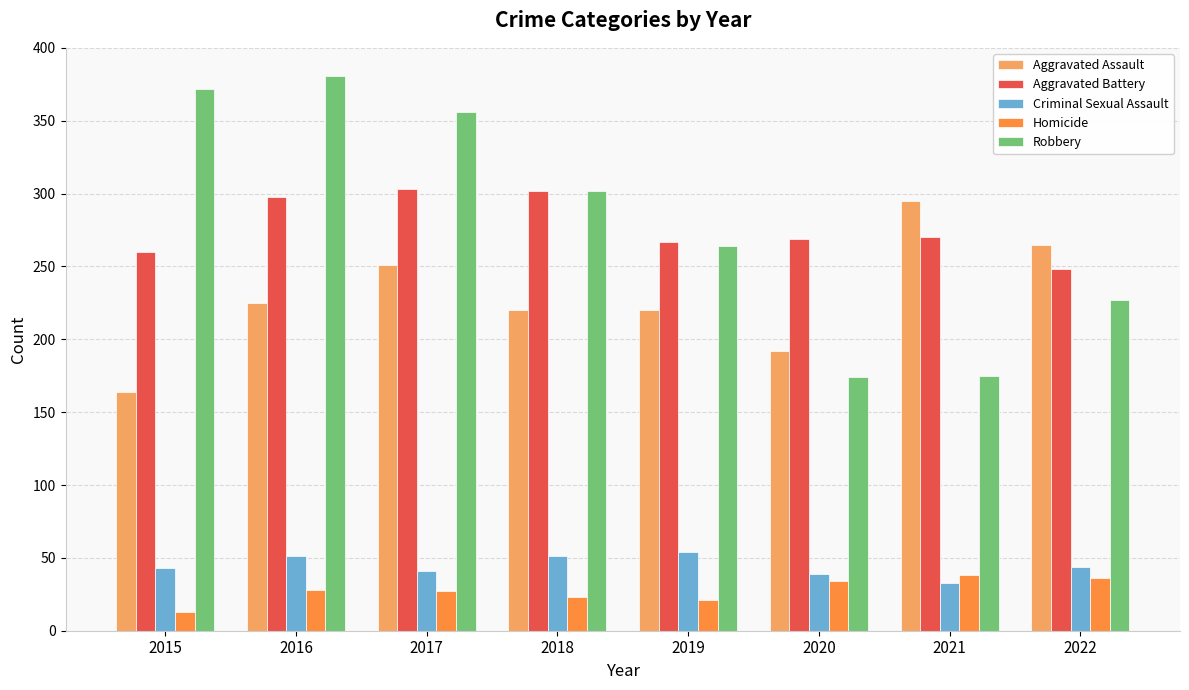

At which category does the chart reach its peak across all series?

2016